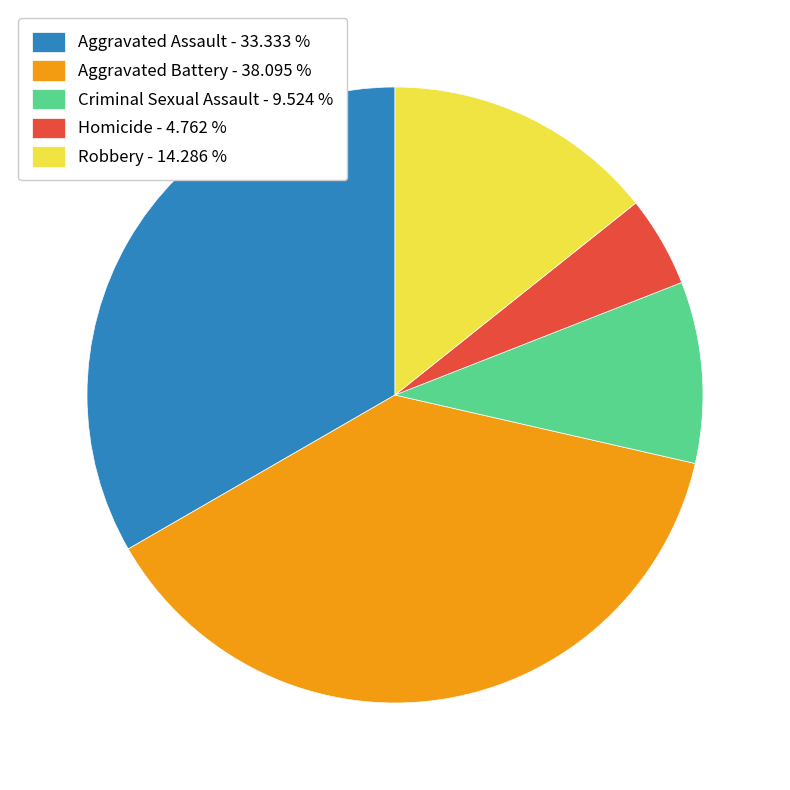

Between Robbery - 14.286 % and Aggravated Battery - 38.095 %, which is larger?

Aggravated Battery - 38.095 %